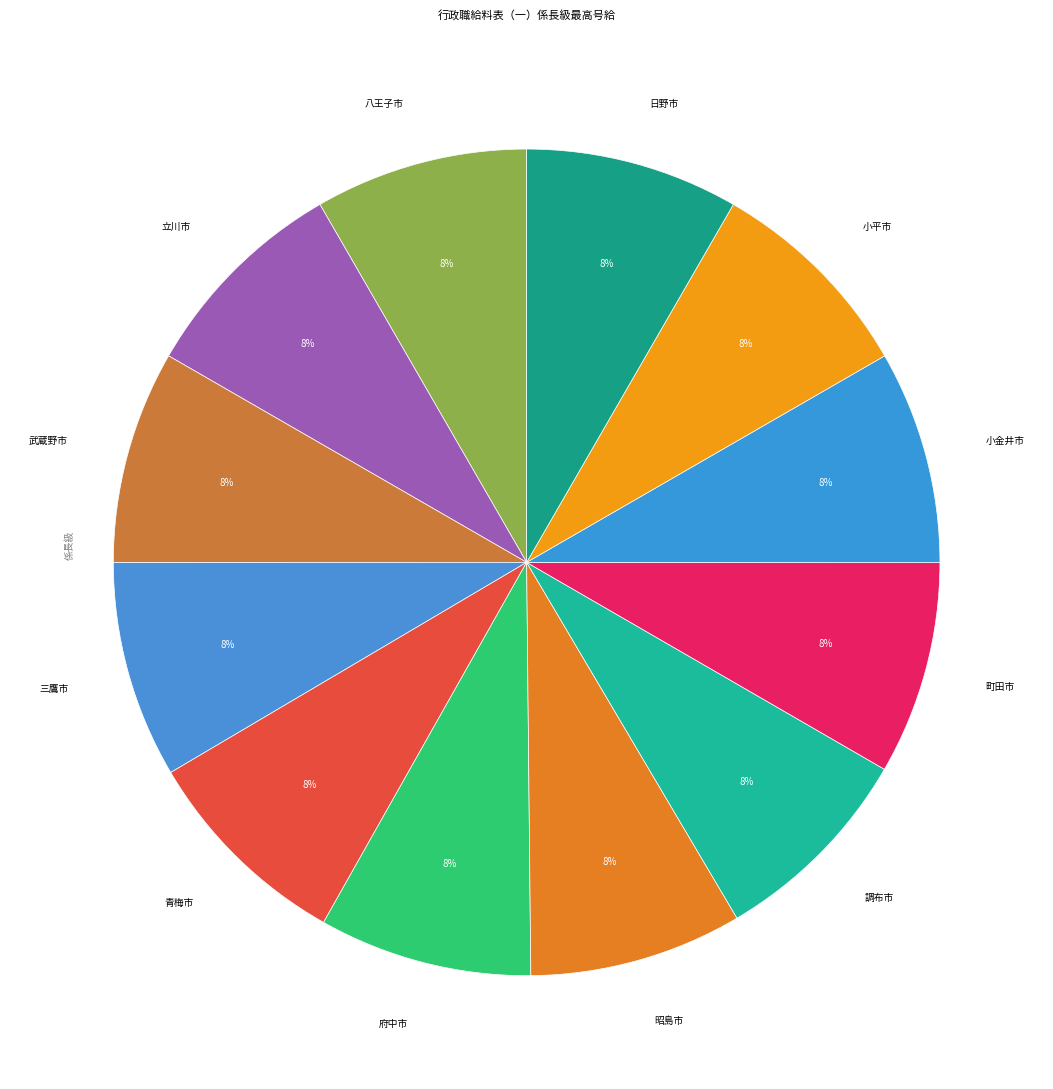

Is the sum of 日野市 and 小金井市 greater than half?

No